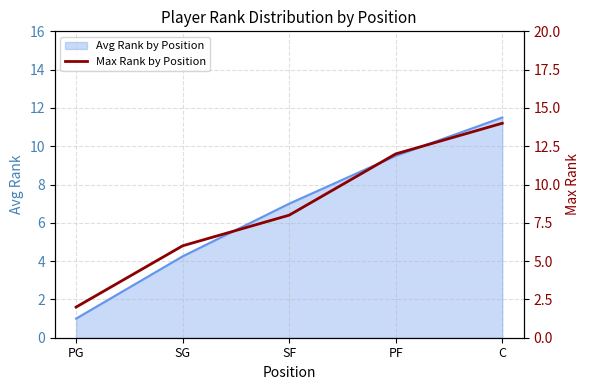

Where is Avg Rank by Position nearest to the value 6?

SF